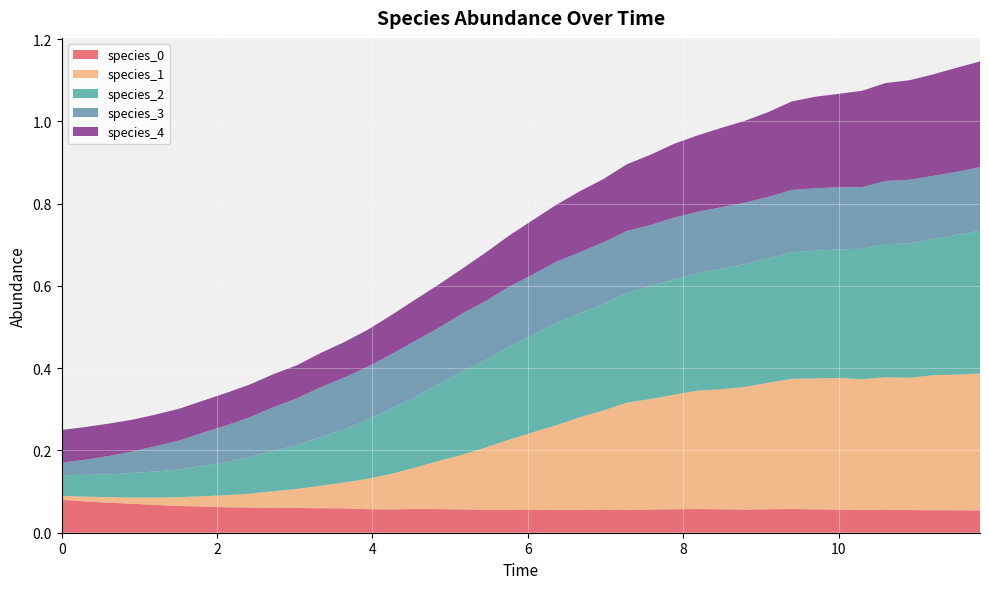

Reading left to right, what are all the values shown in this chart?

species_0: 0=0.1	1=0.1	2=0.1	3=0.1	4=0.1	5=0.1	6=0.1	7=0.1	8=0.1	9=0.1	10=0.1	11=0.1	12=0.1	13=0.1	14=0.1	15=0.1	16=0.1	17=0.1	18=0.1	19=0.1	20=0.1	21=0.1	22=0.1	23=0.1	24=0.1	25=0.1	26=0.1	27=0.1	28=0.1	29=0.1	30=0.1	31=0.1	32=0.1	33=0.1	34=0.1	35=0.1	36=0.1	37=0.1	38=0.1	39=0.1
species_1: 0=0.0	1=0.0	2=0.0	3=0.0	4=0.0	5=0.0	6=0.0	7=0.0	8=0.0	9=0.0	10=0.0	11=0.1	12=0.1	13=0.1	14=0.1	15=0.1	16=0.1	17=0.1	18=0.2	19=0.2	20=0.2	21=0.2	22=0.2	23=0.2	24=0.3	25=0.3	26=0.3	27=0.3	28=0.3	29=0.3	30=0.3	31=0.3	32=0.3	33=0.3	34=0.3	35=0.3	36=0.3	37=0.3	38=0.3	39=0.3
species_2: 0=0.1	1=0.1	2=0.1	3=0.1	4=0.1	5=0.1	6=0.1	7=0.1	8=0.1	9=0.1	10=0.1	11=0.1	12=0.1	13=0.1	14=0.2	15=0.2	16=0.2	17=0.2	18=0.2	19=0.2	20=0.2	21=0.2	22=0.3	23=0.3	24=0.3	25=0.3	26=0.3	27=0.3	28=0.3	29=0.3	30=0.3	31=0.3	32=0.3	33=0.3	34=0.3	35=0.3	36=0.3	37=0.3	38=0.3	39=0.3
species_3: 0=0.0	1=0.0	2=0.0	3=0.1	4=0.1	5=0.1	6=0.1	7=0.1	8=0.1	9=0.1	10=0.1	11=0.1	12=0.1	13=0.1	14=0.1	15=0.1	16=0.1	17=0.1	18=0.1	19=0.1	20=0.1	21=0.1	22=0.1	23=0.2	24=0.2	25=0.1	26=0.1	27=0.1	28=0.1	29=0.1	30=0.1	31=0.2	32=0.2	33=0.2	34=0.2	35=0.2	36=0.2	37=0.2	38=0.2	39=0.2
species_4: 0=0.1	1=0.1	2=0.1	3=0.1	4=0.1	5=0.1	6=0.1	7=0.1	8=0.1	9=0.1	10=0.1	11=0.1	12=0.1	13=0.1	14=0.1	15=0.1	16=0.1	17=0.1	18=0.1	19=0.1	20=0.1	21=0.1	22=0.1	23=0.2	24=0.2	25=0.2	26=0.2	27=0.2	28=0.2	29=0.2	30=0.2	31=0.2	32=0.2	33=0.2	34=0.2	35=0.2	36=0.2	37=0.2	38=0.3	39=0.3